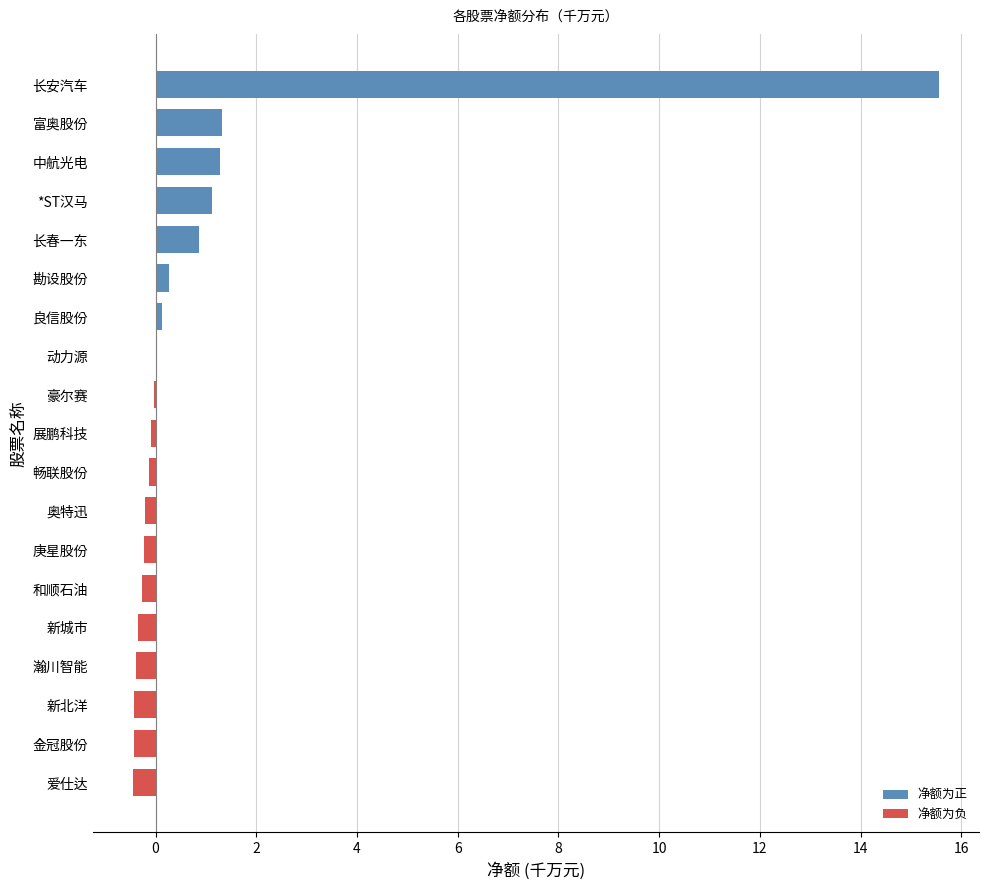

Is it true that the value at 瀚川智能 is -0.4?

True